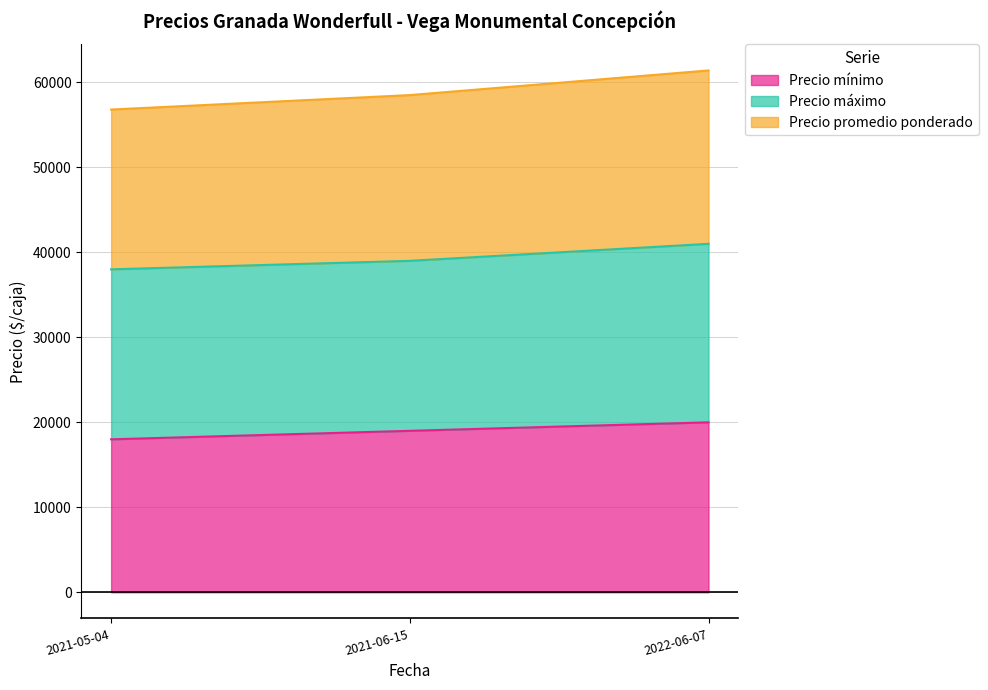

Is it true that Precio promedio ponderado equals 34976 at 2021-06-15?

False